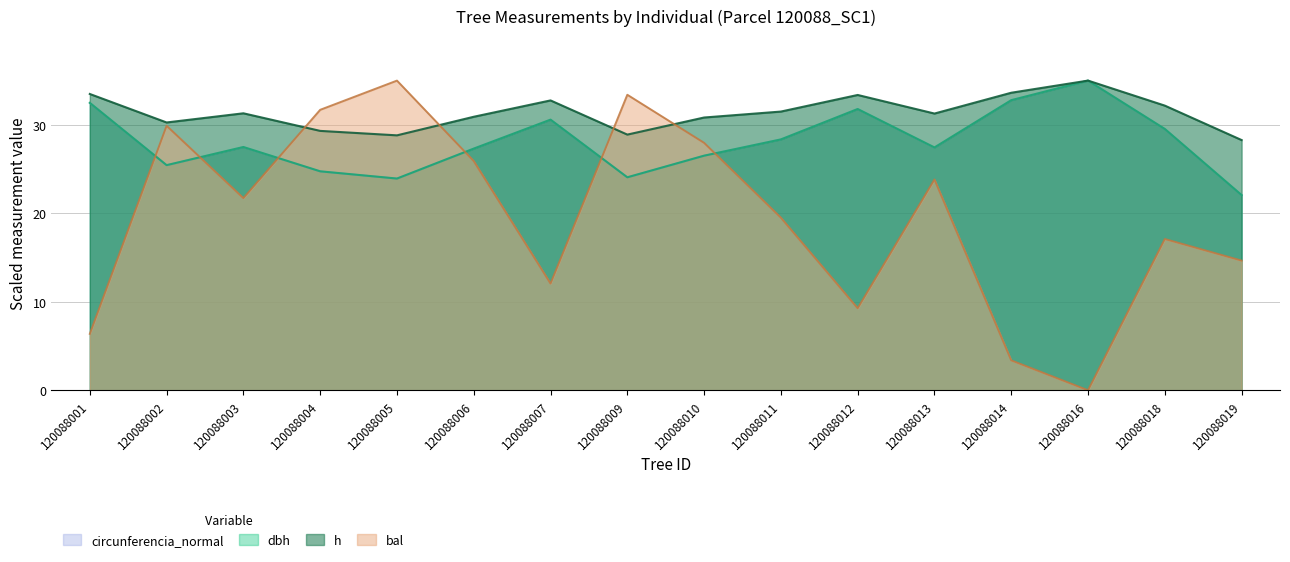

At which category does bal reach its first local valley?

120088003